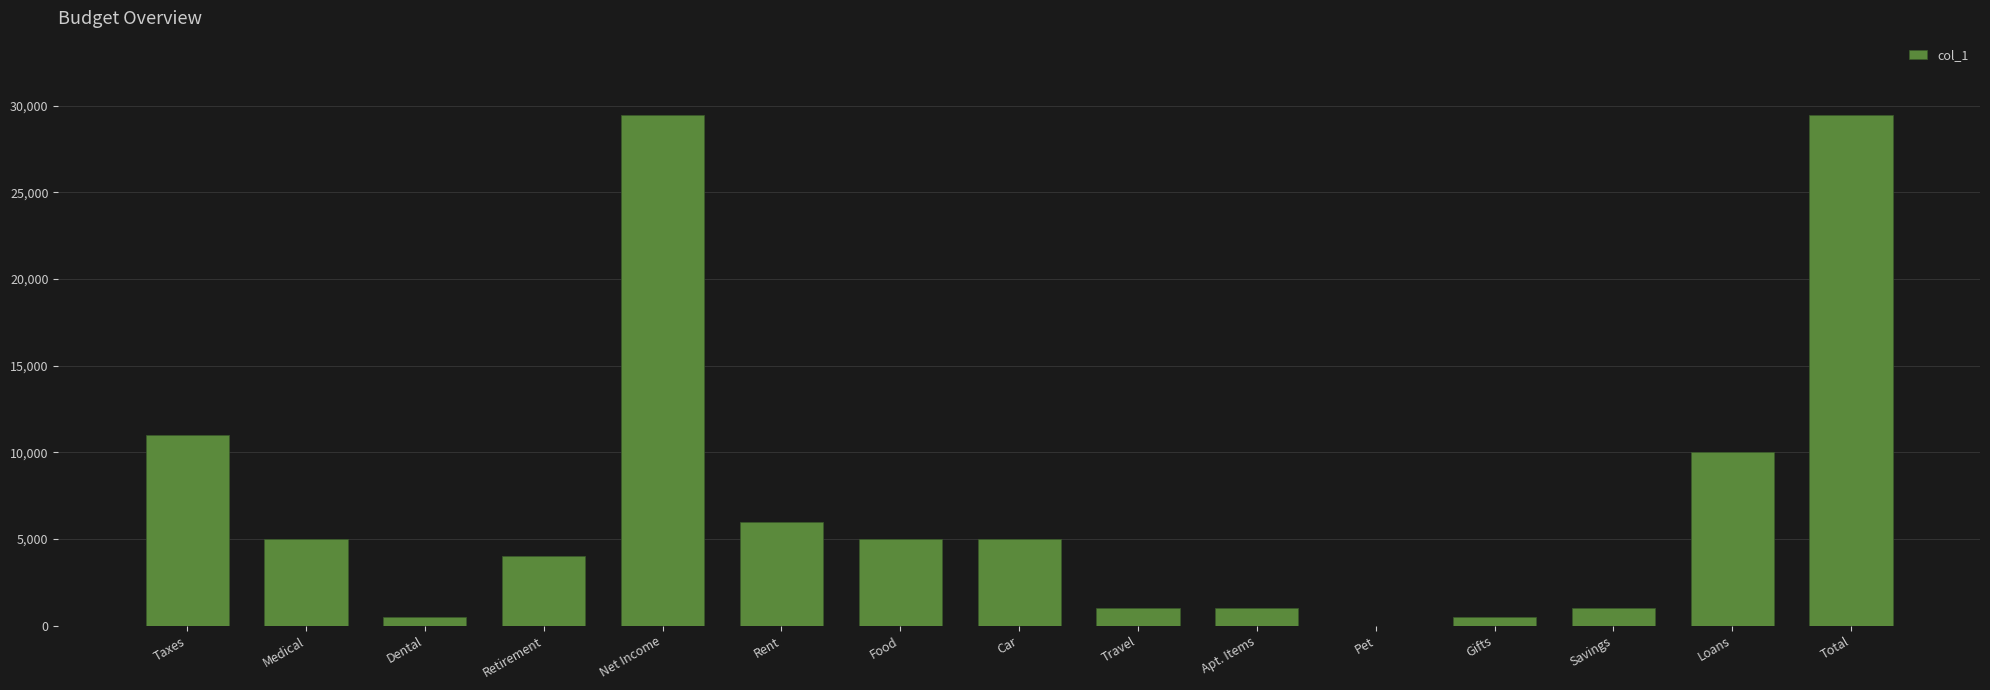

Where does the data first go above 5000?

Taxes